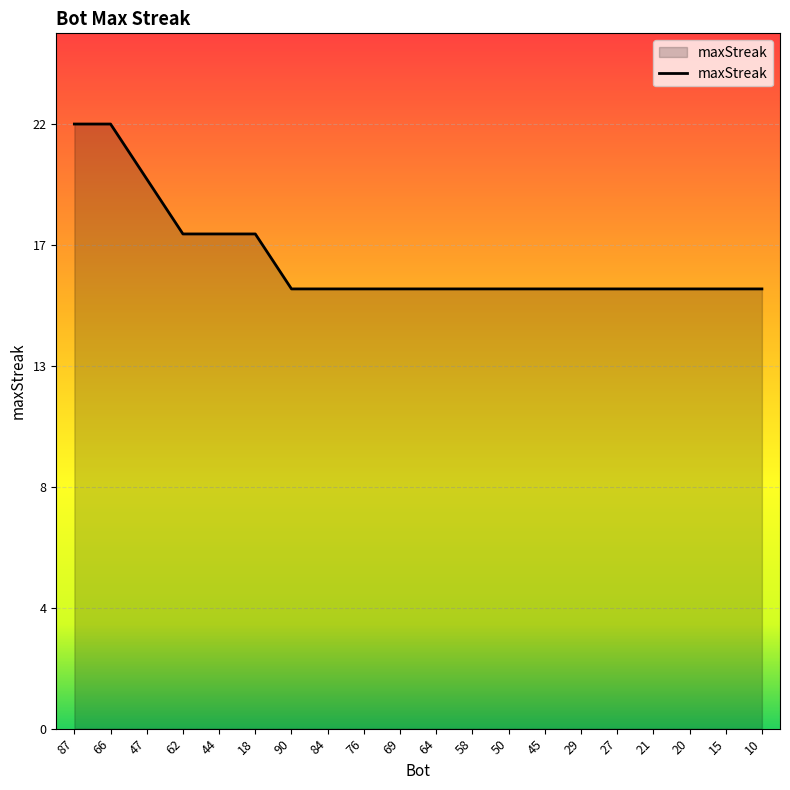

What is the smallest value displayed?

16